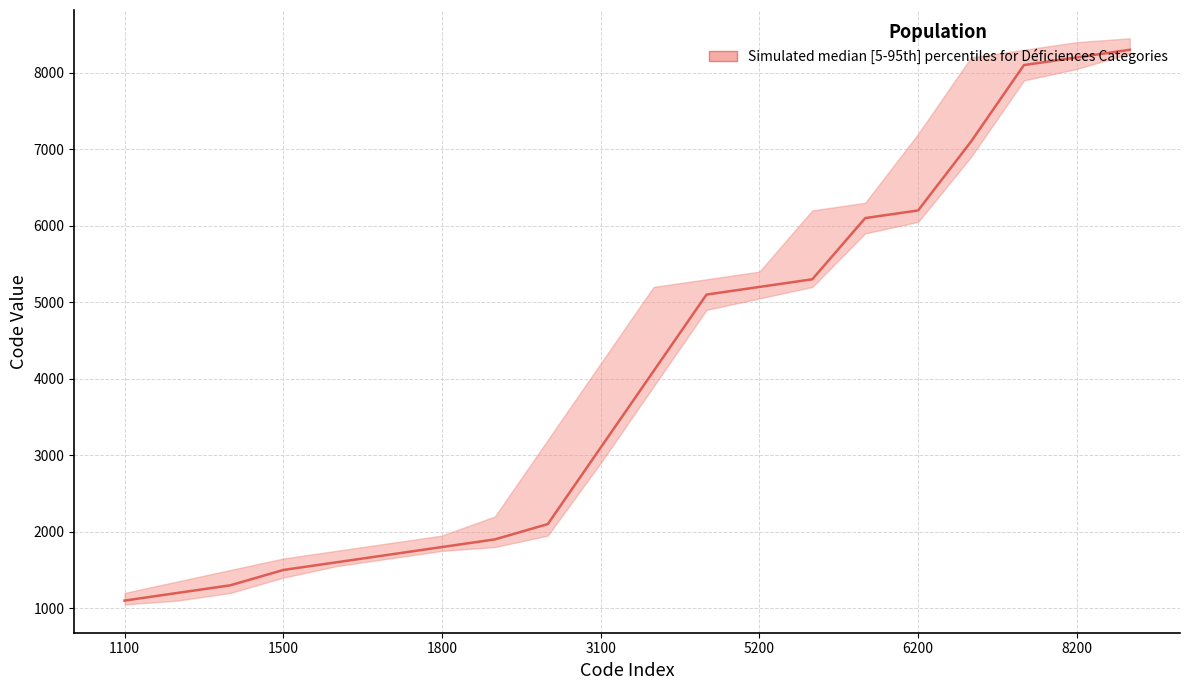

What is the average value?

4050